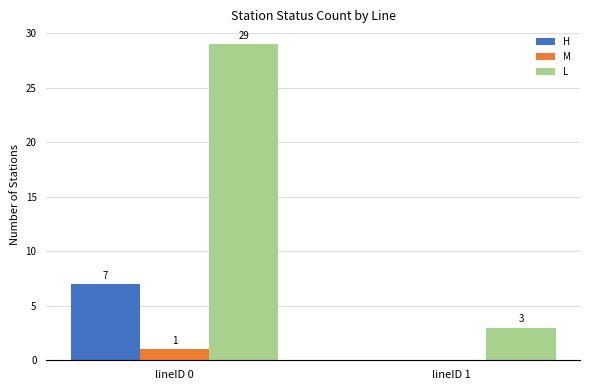

True or false: M has a value of 2 at lineID 0.

False